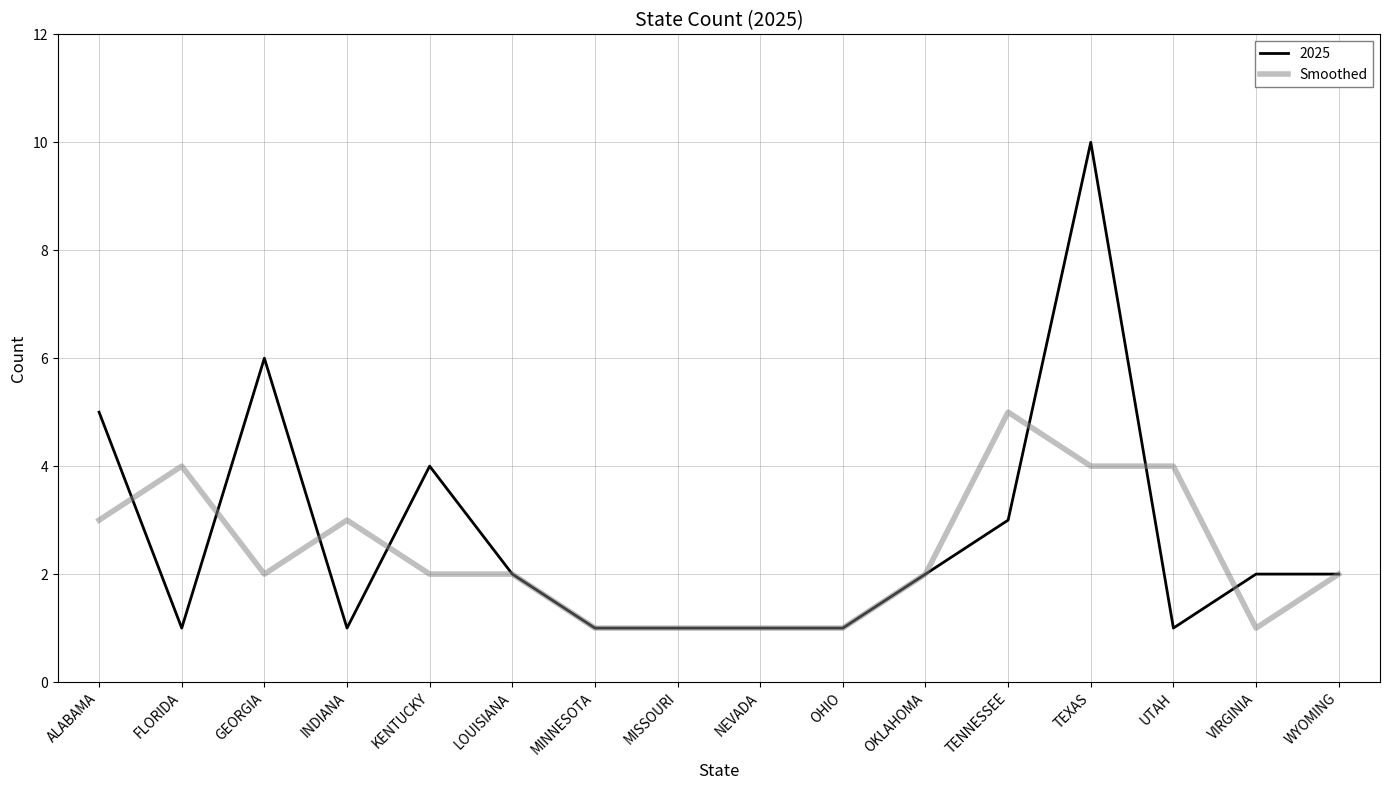

Is it true that Smoothed equals 7 at TENNESSEE?

False